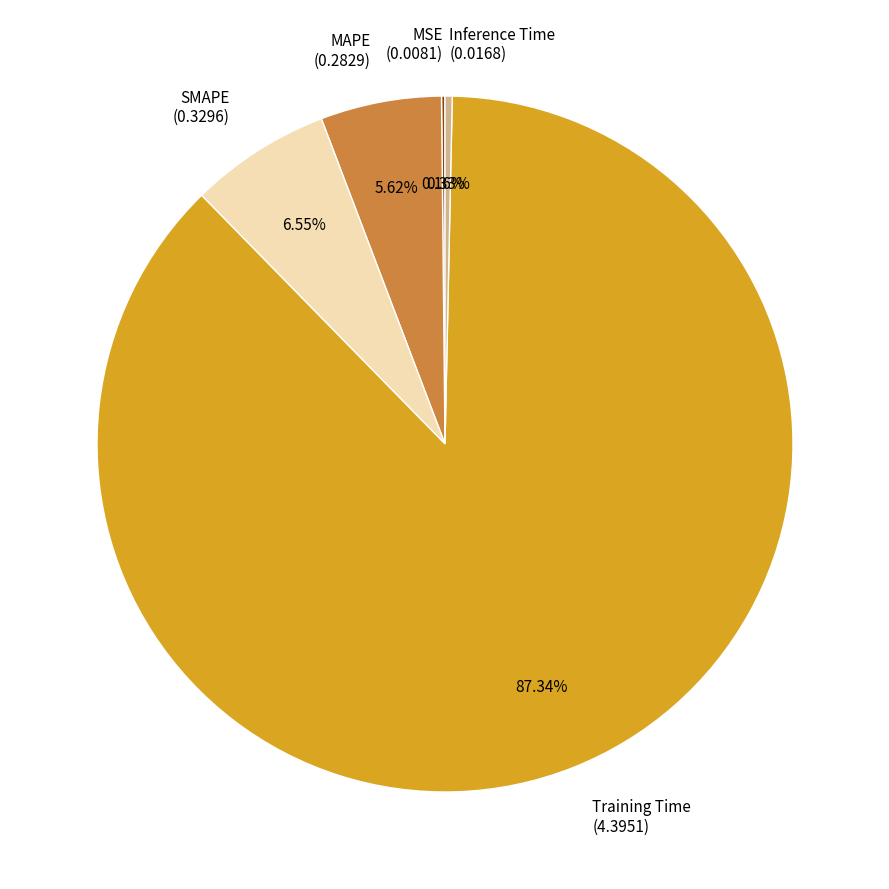

Is it true that MAPE is 1% of the pie?

False